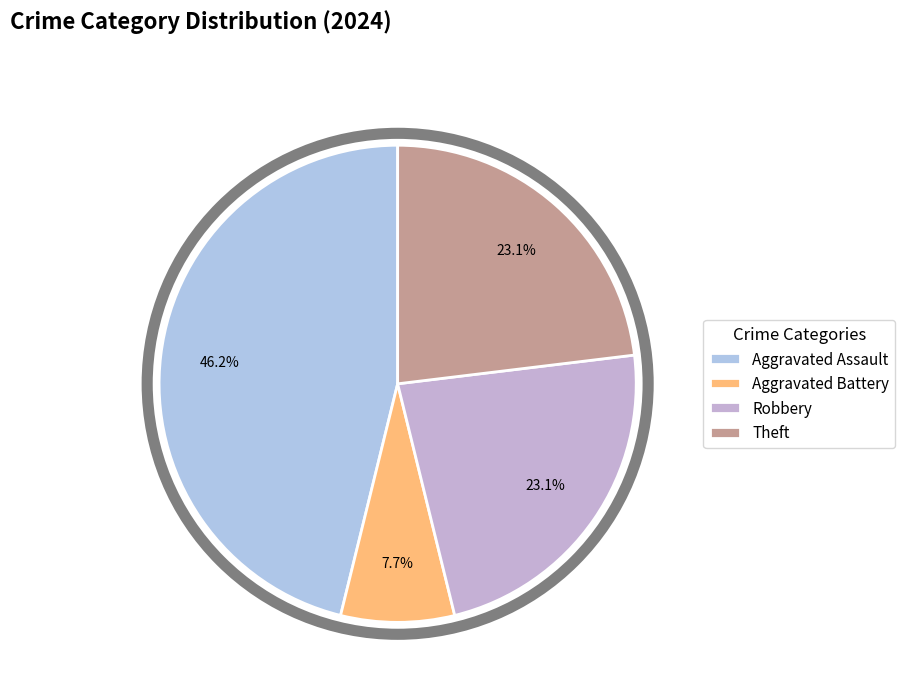

What percentage is NOT represented by Aggravated Battery?

92.3%